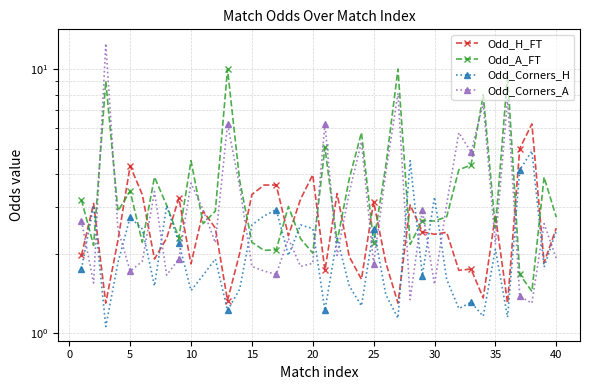

How many data points in Odd_Corners_A are less than 2?

17